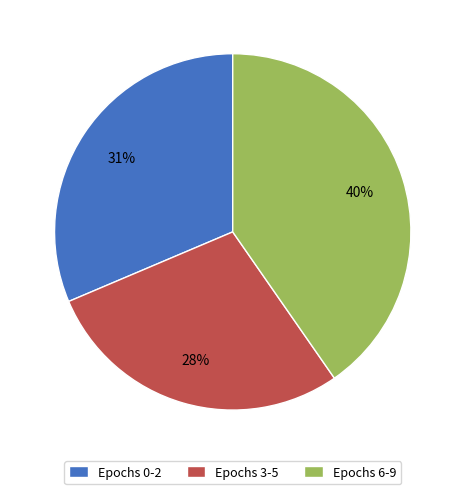

Which has a higher value, Epochs 6-9 or Epochs 3-5?

Epochs 6-9